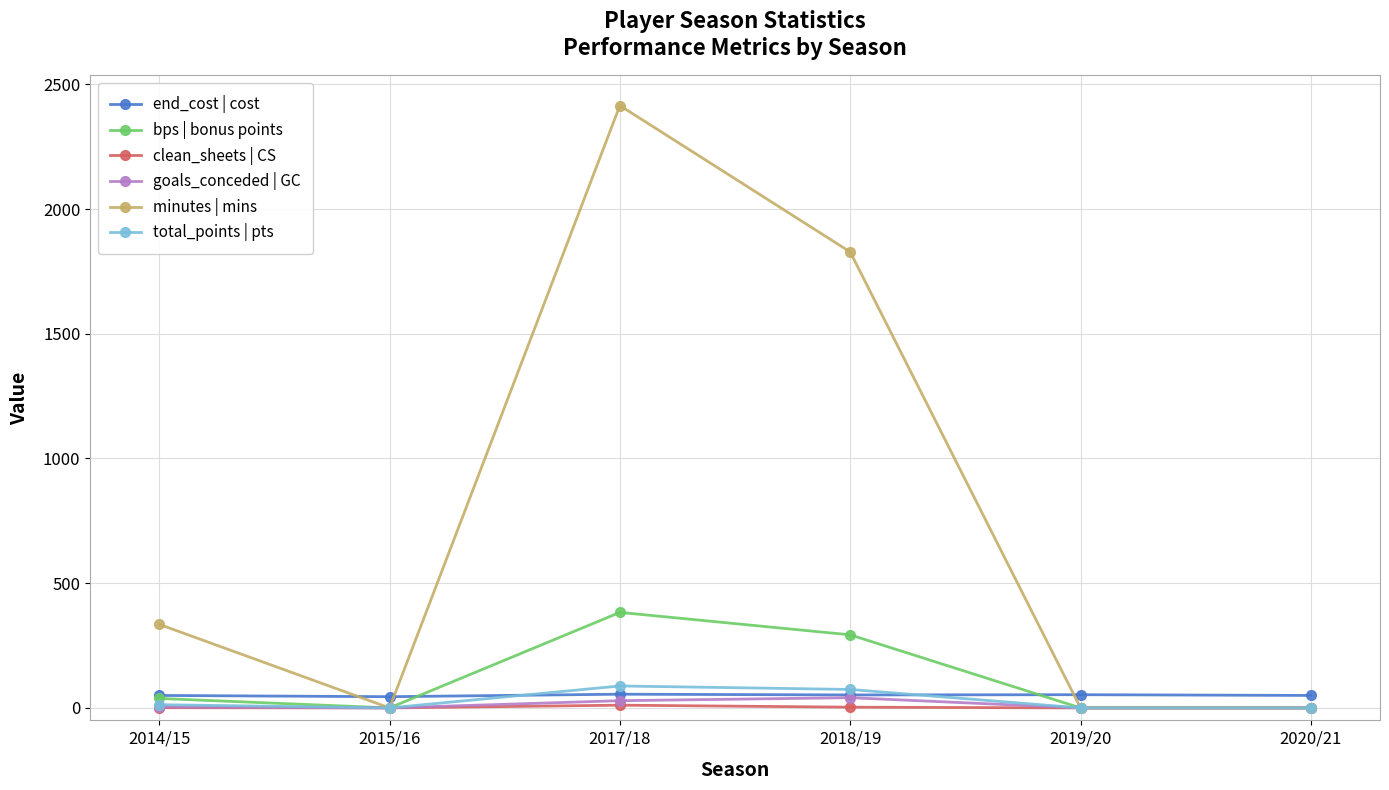

How many end_cost | cost values are between 50 and 53?

4